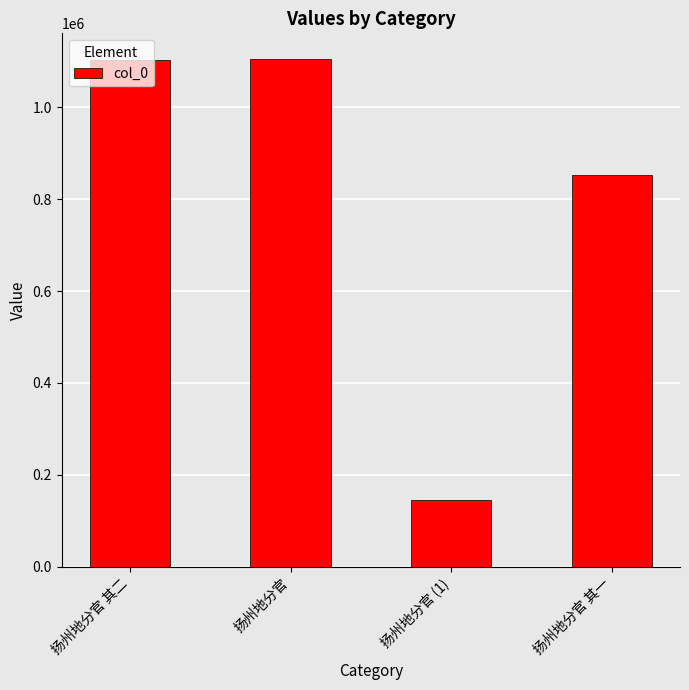

How many data points are less than 1103386?

2